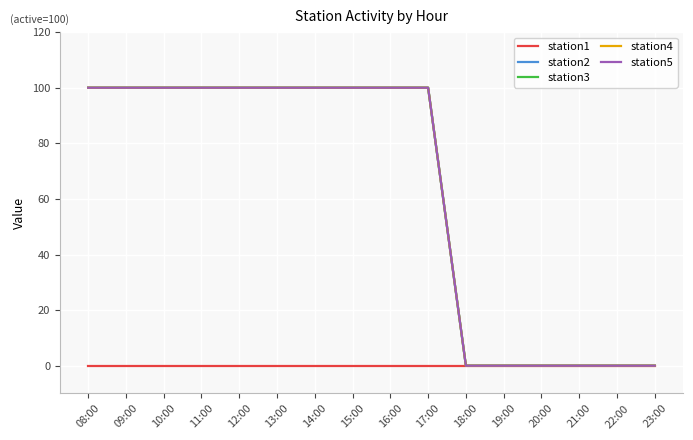

Does the chart have visible grid lines?

Yes